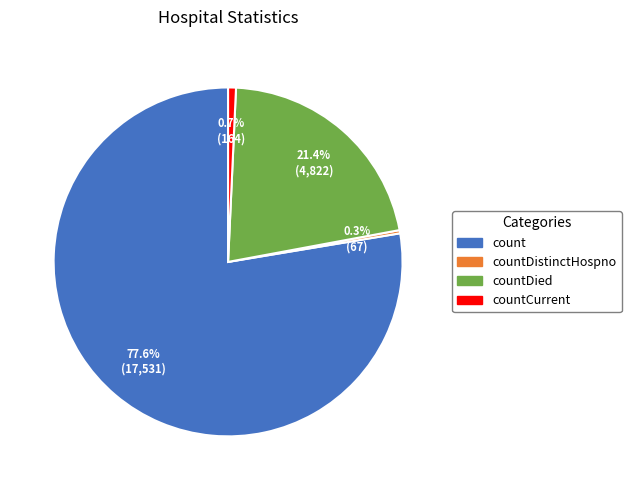

Which slice represents more than half of the pie?

count